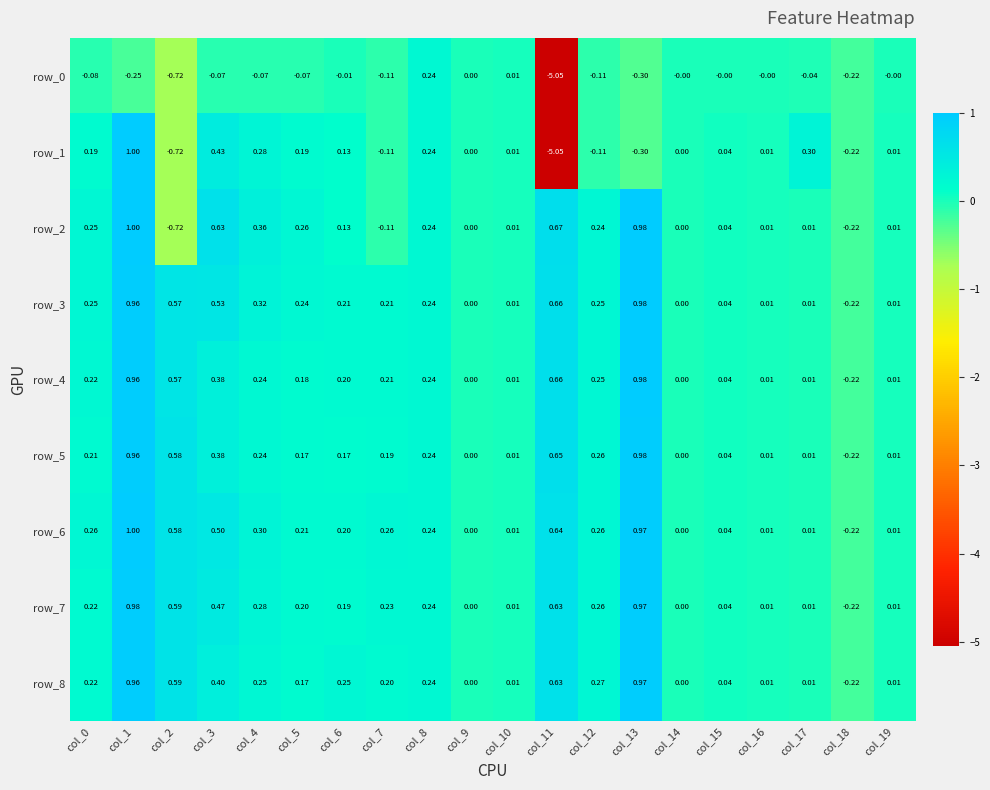

At how many categories does at least one series exceed 0?

18